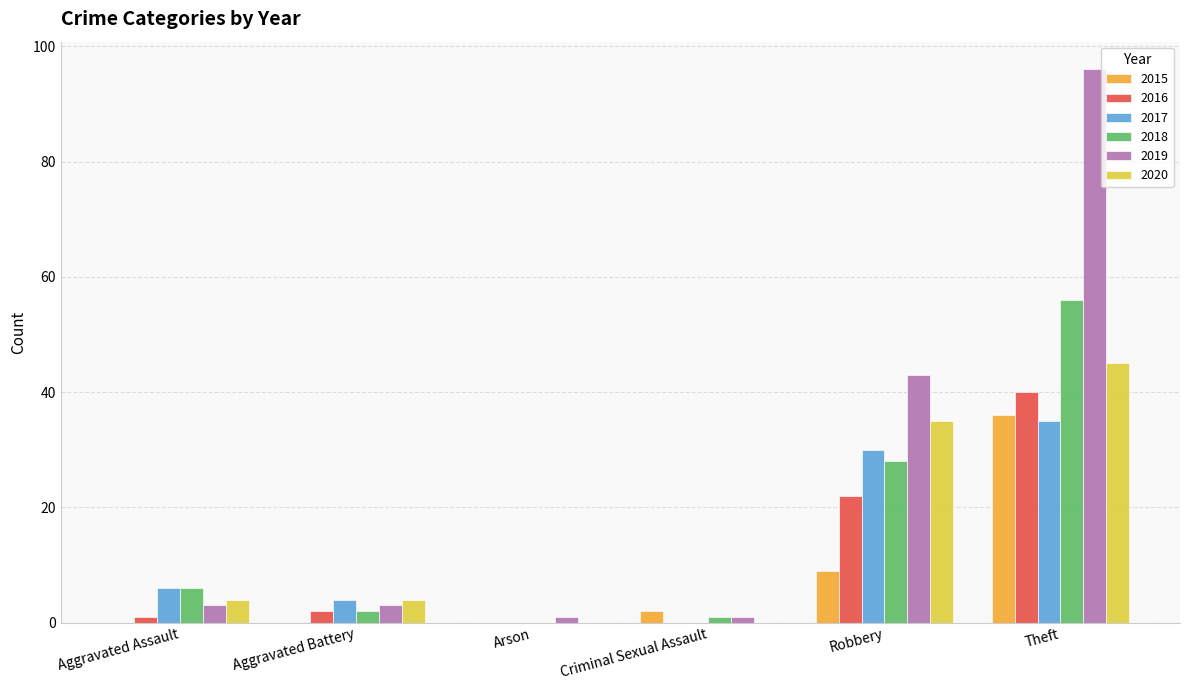

At which label is 2020 closest to 22?

Robbery